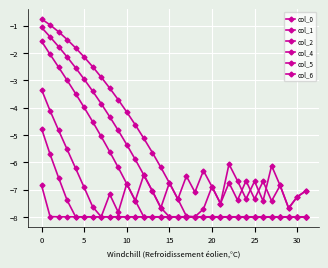

How many lines are shown in the chart?

6